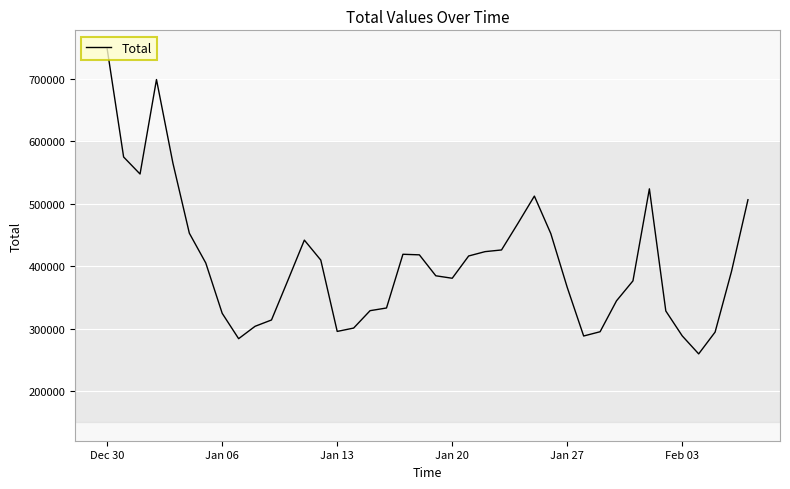

What is the difference between the maximum and minimum values?

488806